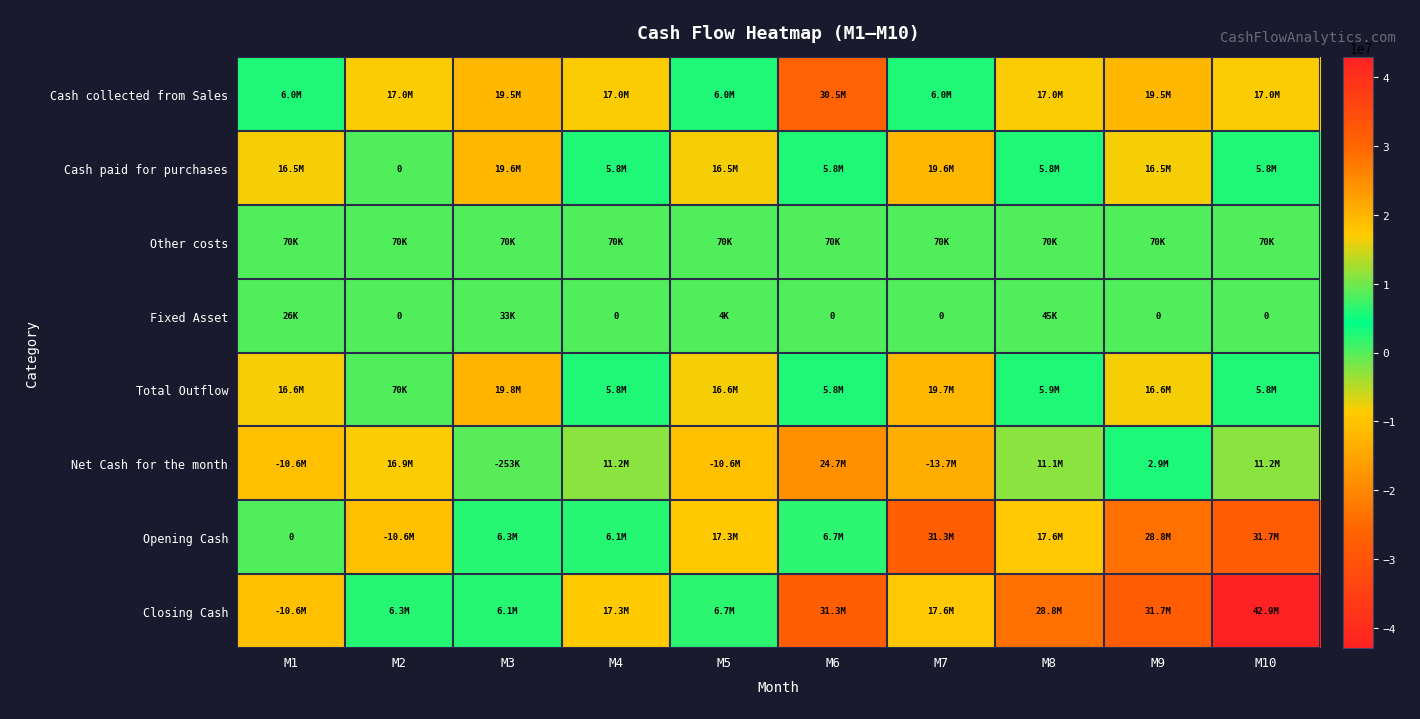

Is the value of Opening Cash at M8 greater than the value of Cash paid for purchases at M3?

No